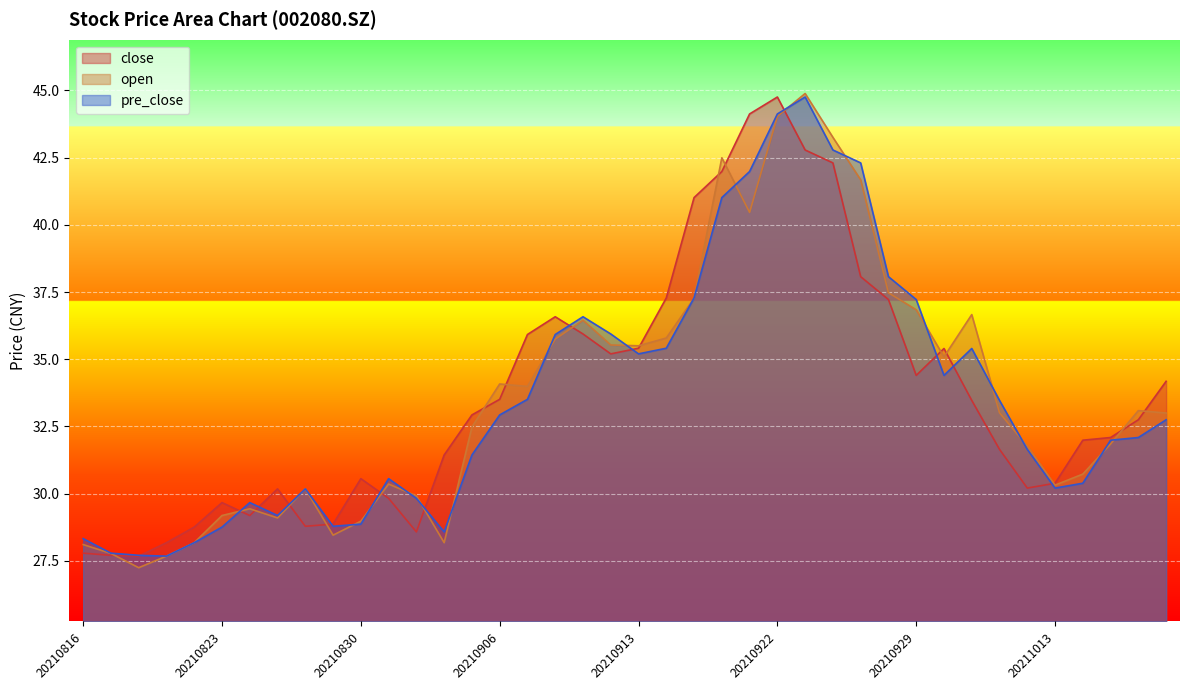

Between which two adjacent categories do open and pre_close first intersect?

20210823 and 20210824